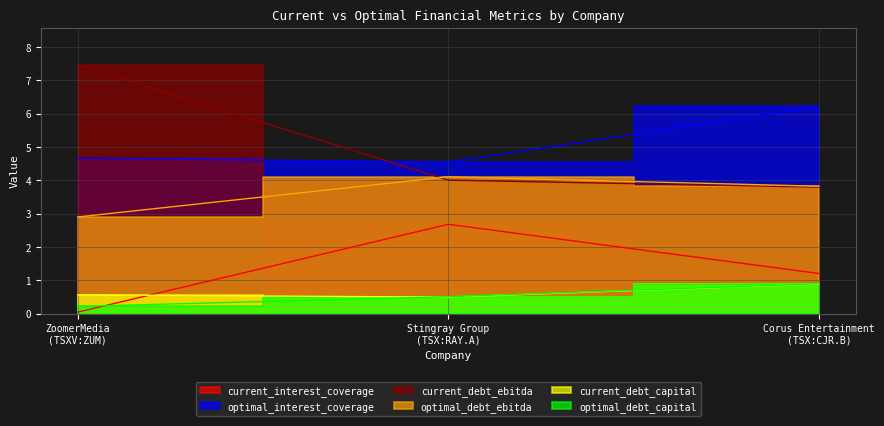

How many current_debt_ebitda values are between 3 and 7?

2